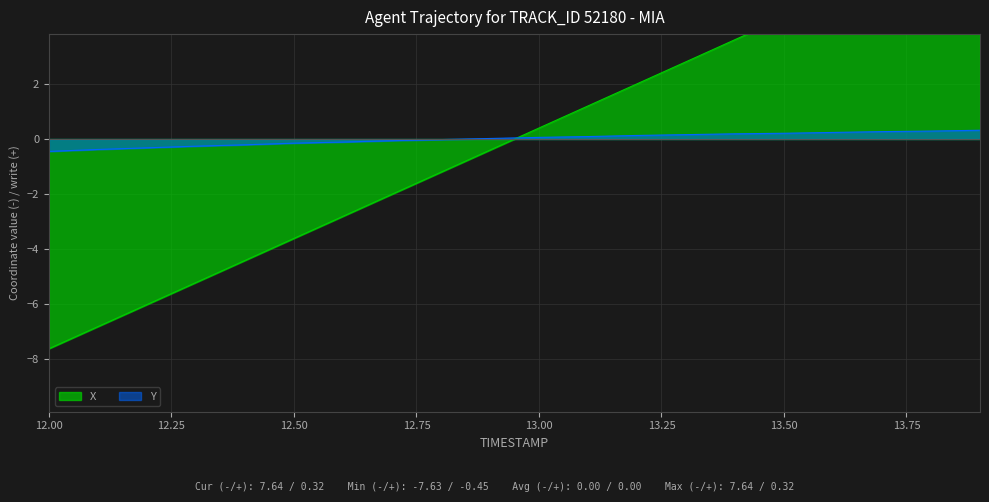

True or false: Y has more than 0 interior local peaks.

False